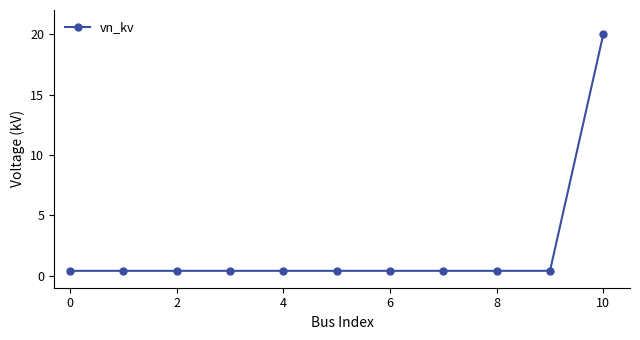

What is the maximum value shown in the chart?

20.0